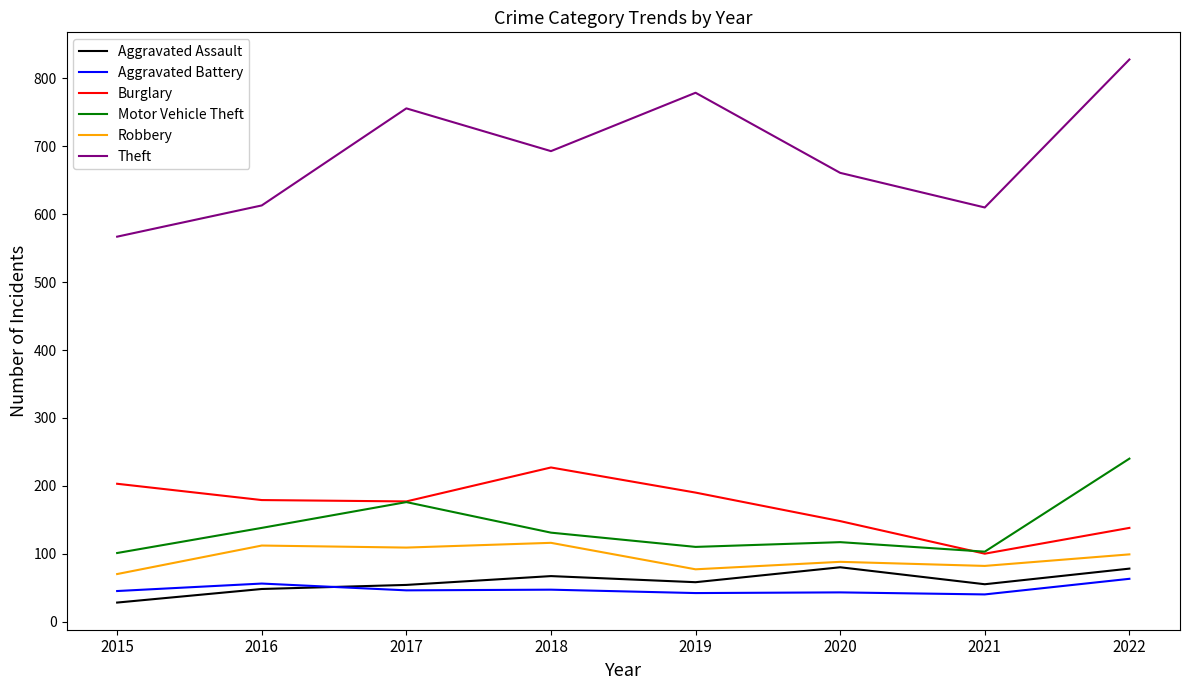

What is the difference between the second highest and second lowest values in the Aggravated Assault series?

30